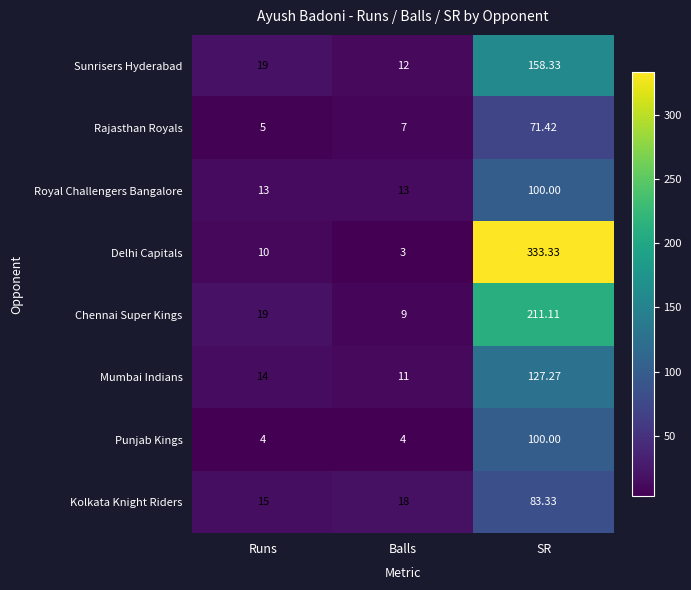

Which series changed the most between Balls and SR?

Delhi Capitals